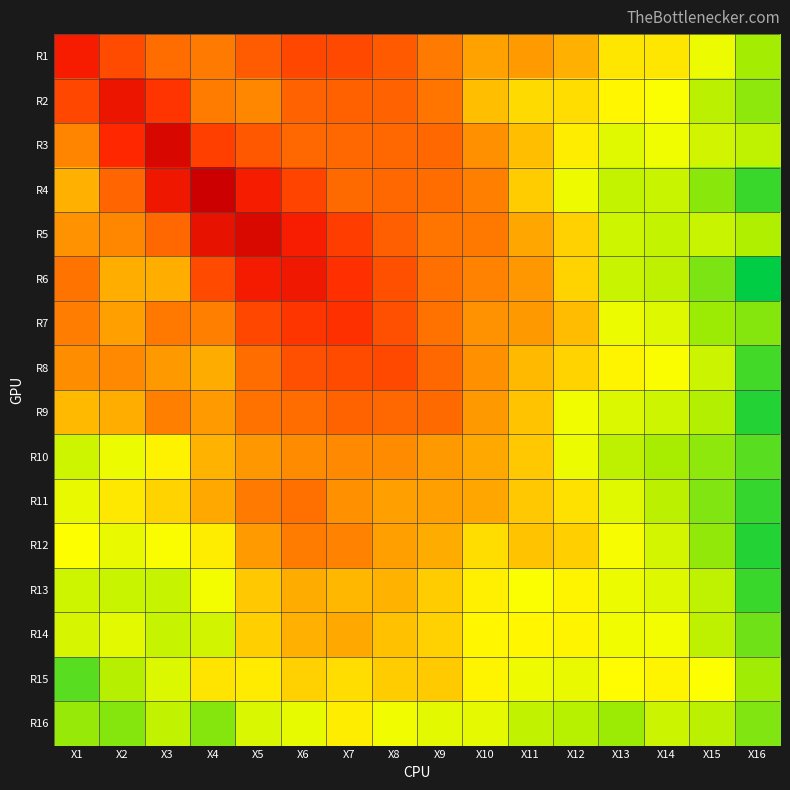

Between X7 and X12, which series saw the biggest shift?

R6